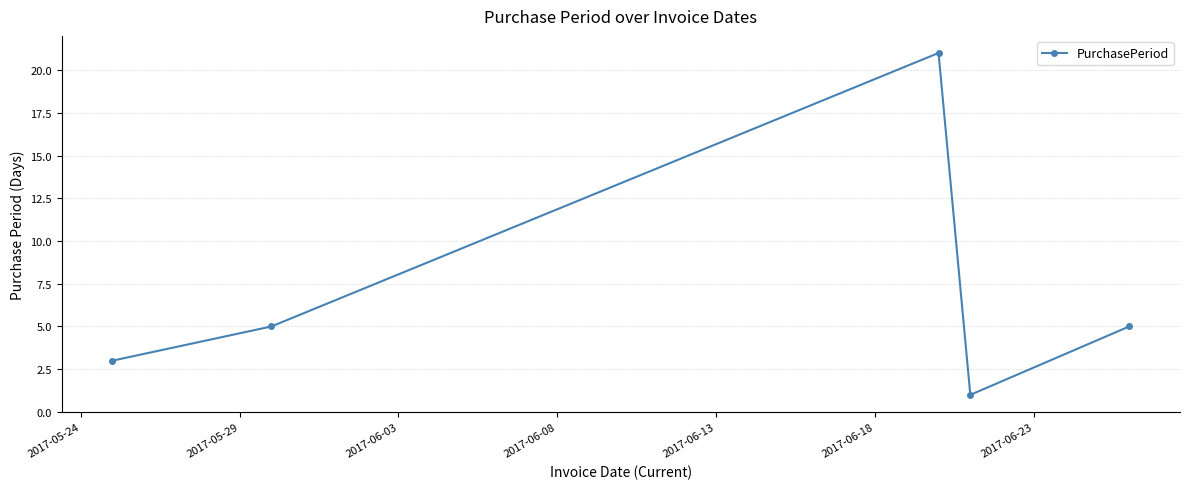

What is the smallest value displayed?

1